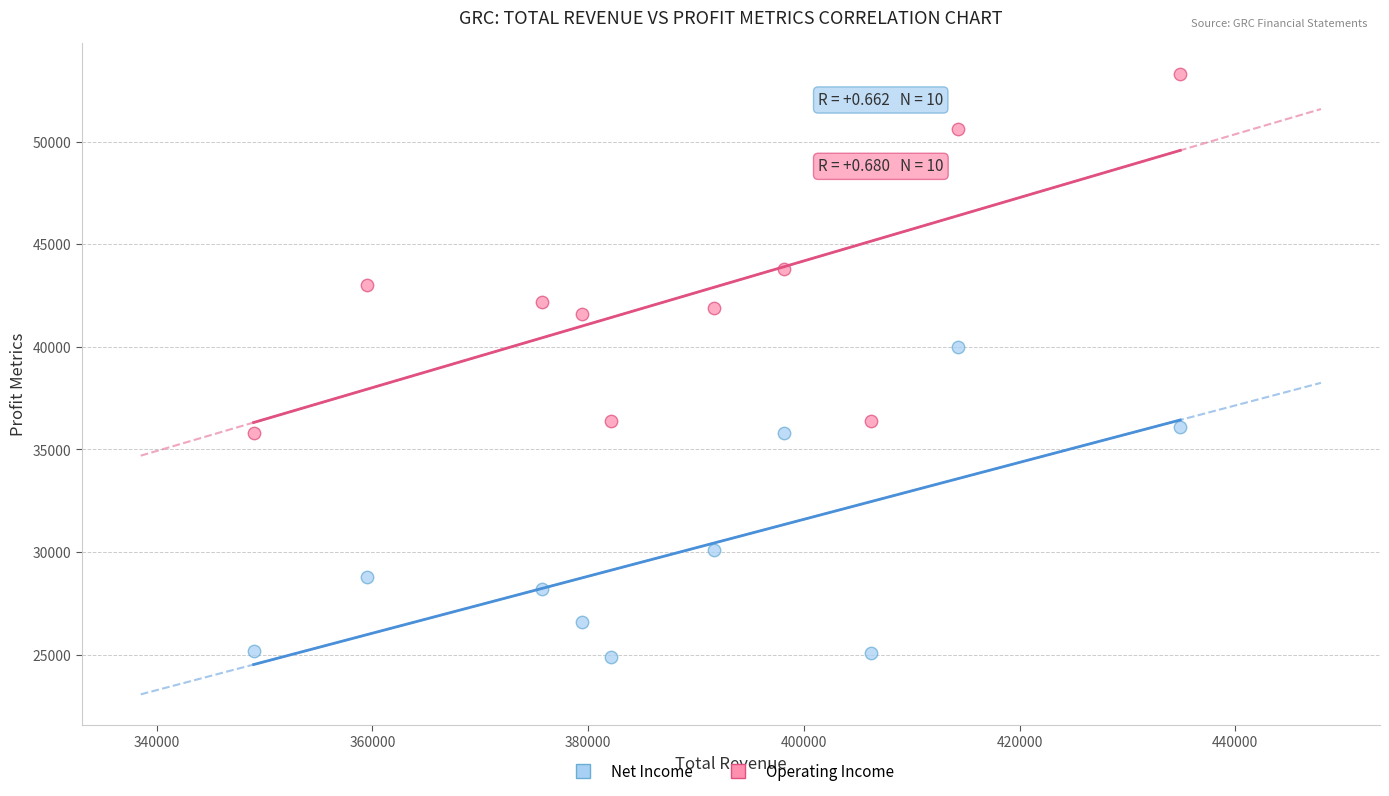

Which series has the widest spread of Y values?

Operating Income